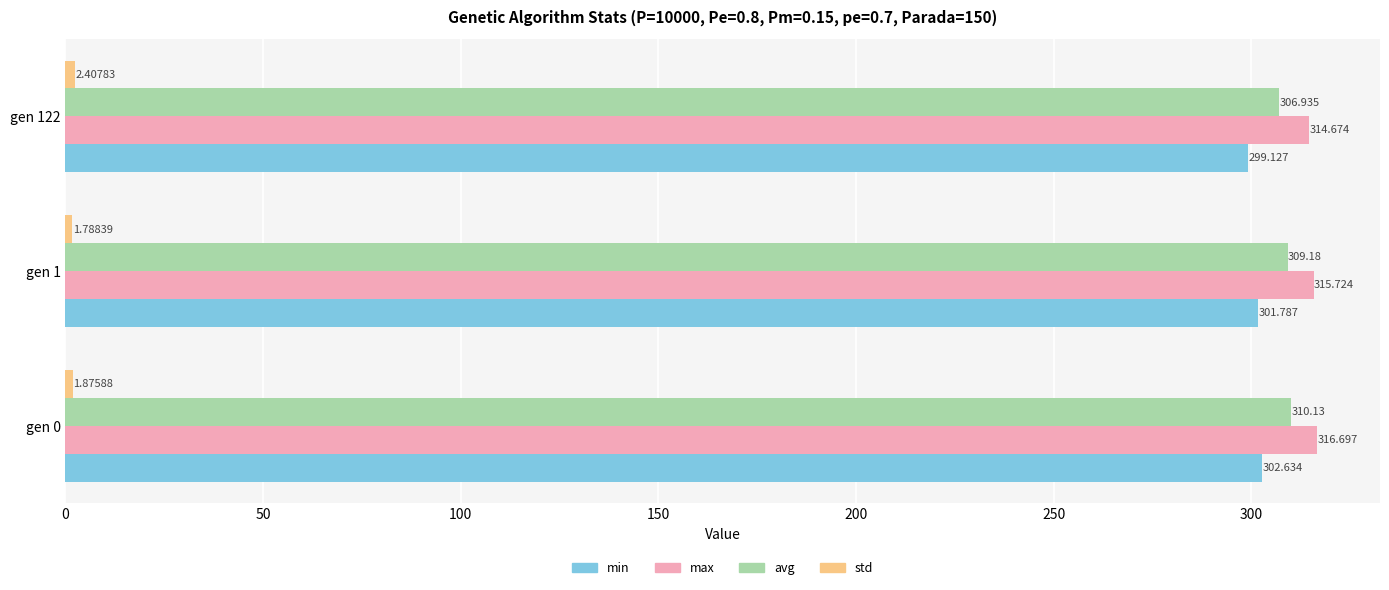

Which series has the widest spread of values?

min